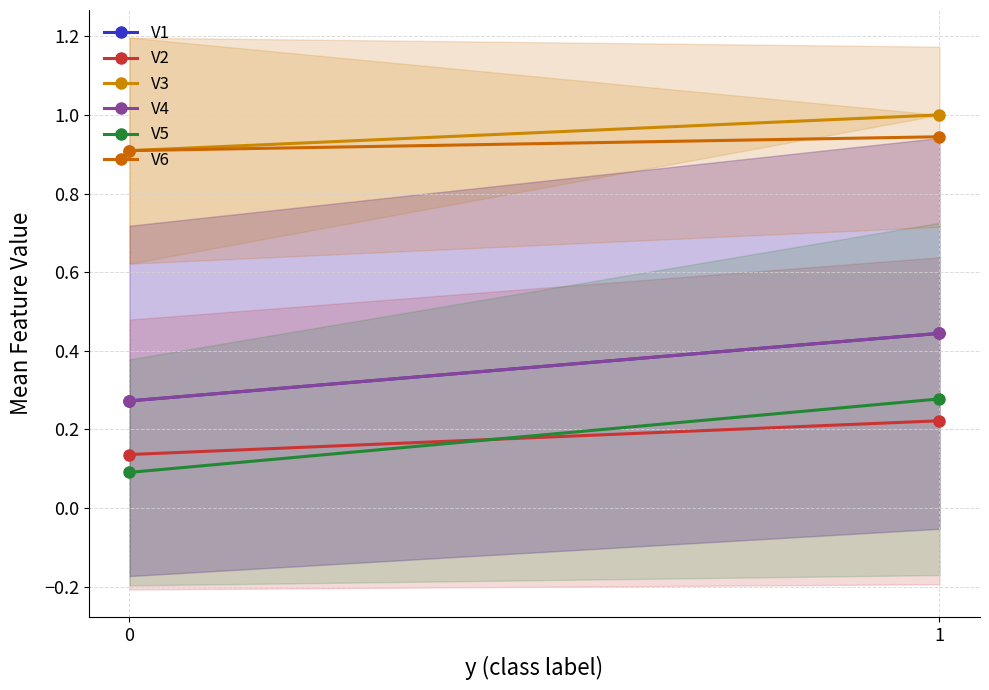

At 1, list the series in order from smallest to largest.

V2, V5, V1, V4, V6, V3